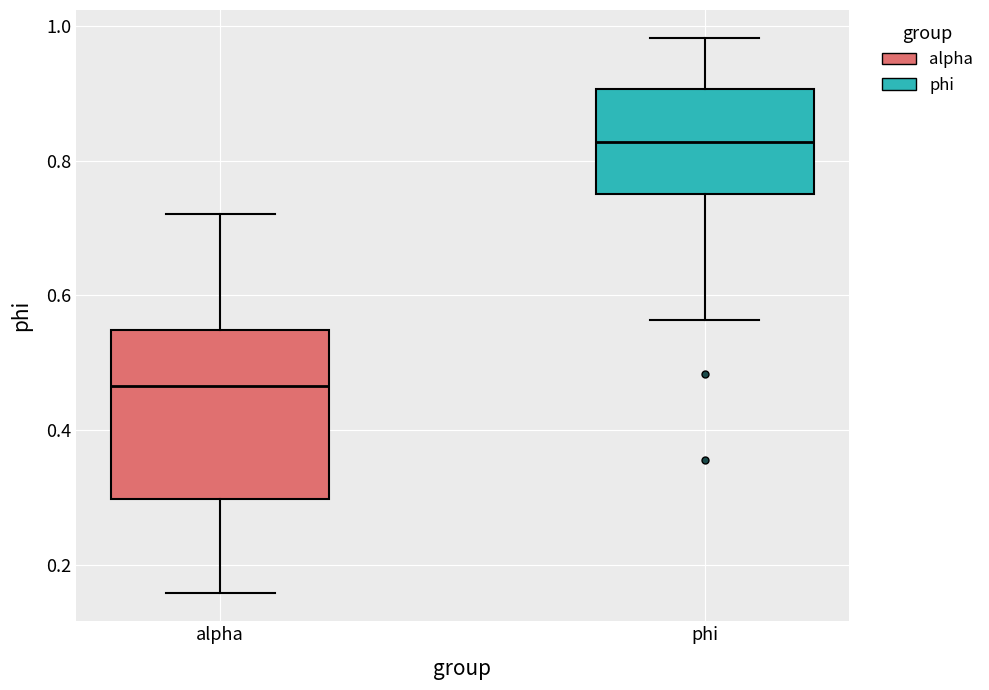

Where does the lower whisker of the box for alpha end on the y-axis? The values are not printed on the chart, so give them approximately, as read against the axis.

0.16